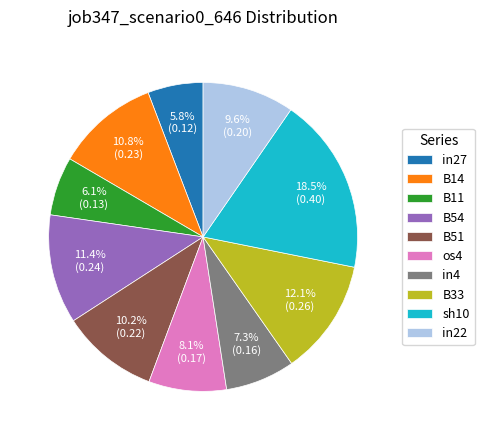

Combined, do B54 and B14 account for over 50%?

No